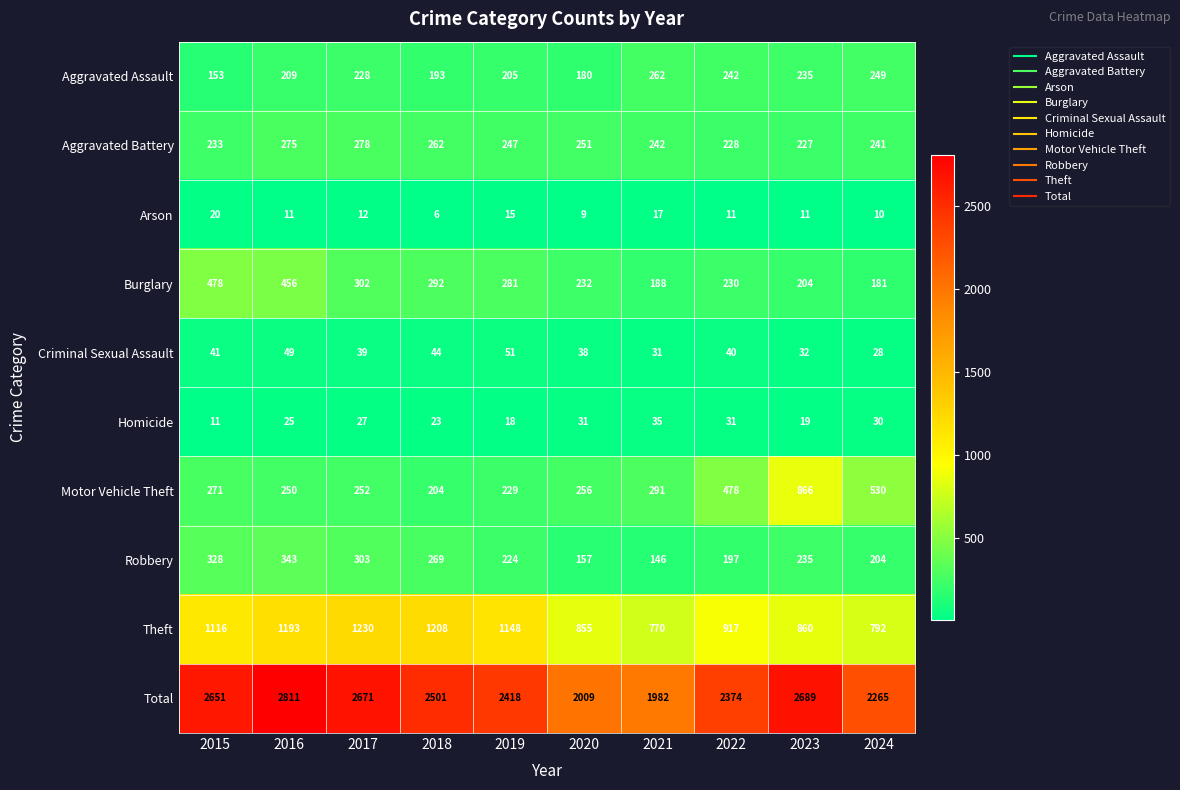

At how many categories does at least one series exceed 1593?

10